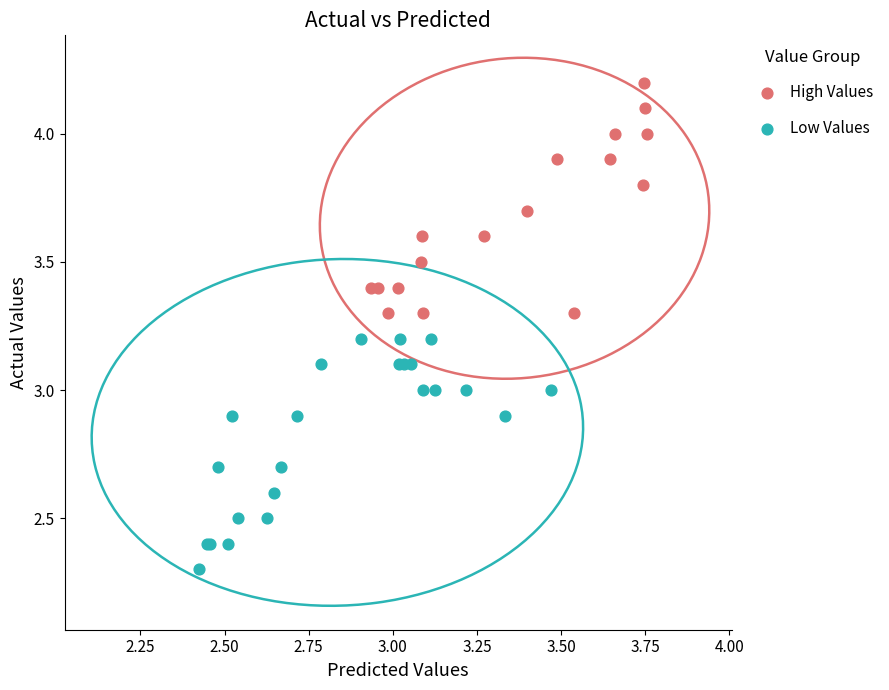

Which series contains the highest Y value?

High Values